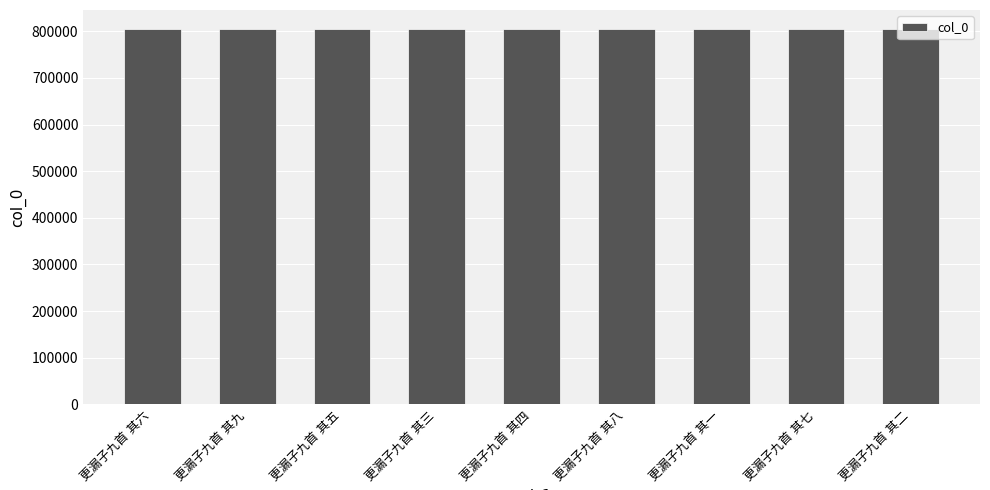

Count the values in the range 805561 to 805565.

5